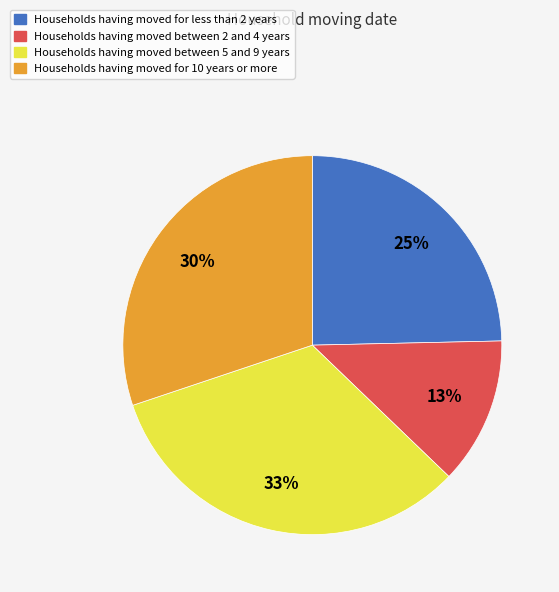

To the nearest percent, what is the average slice percentage?

25%